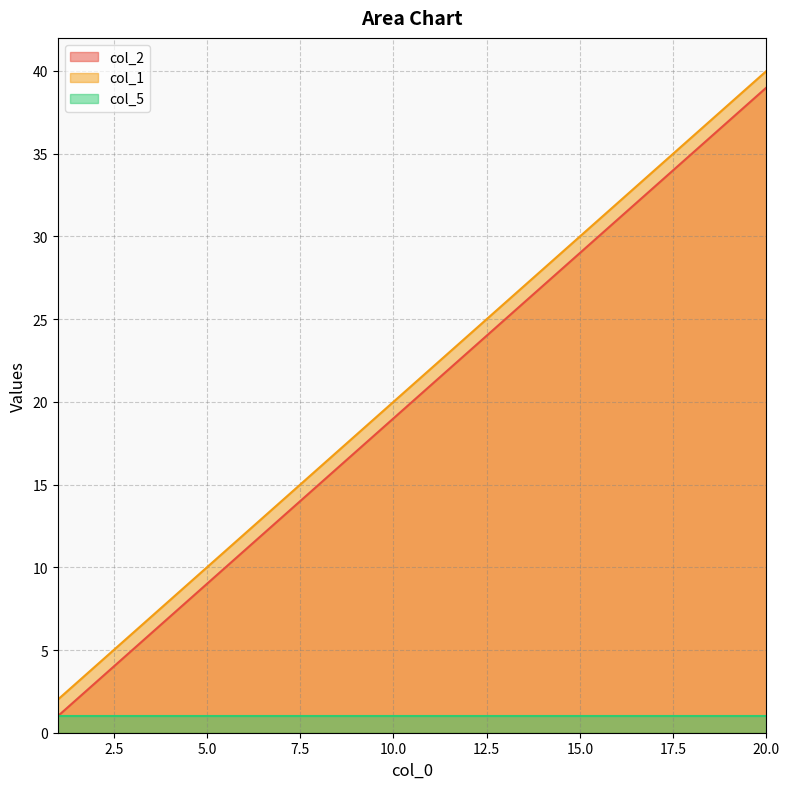

The value of col_5 at 5.0 is 1. True or false?

True